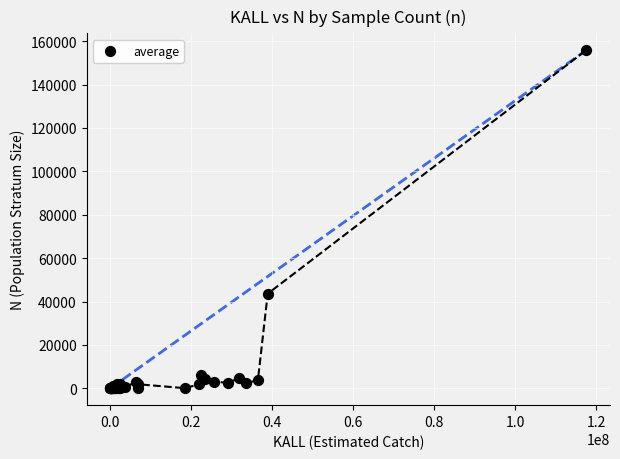

What Y value in the scatter plot is closest to 77927?

43582